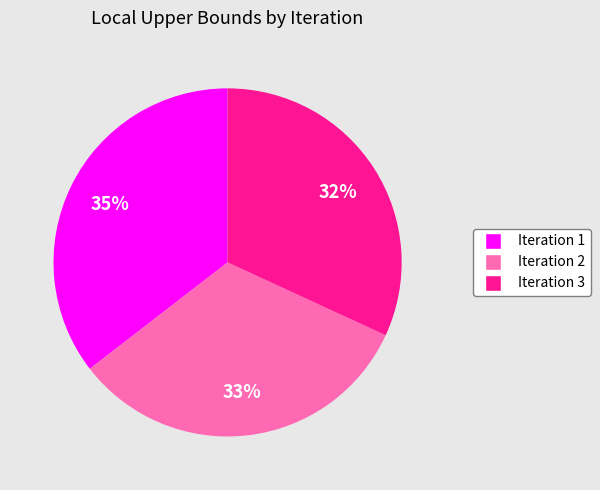

What is the ratio of the value at Iteration 3 to the value at Iteration 1?

0.9